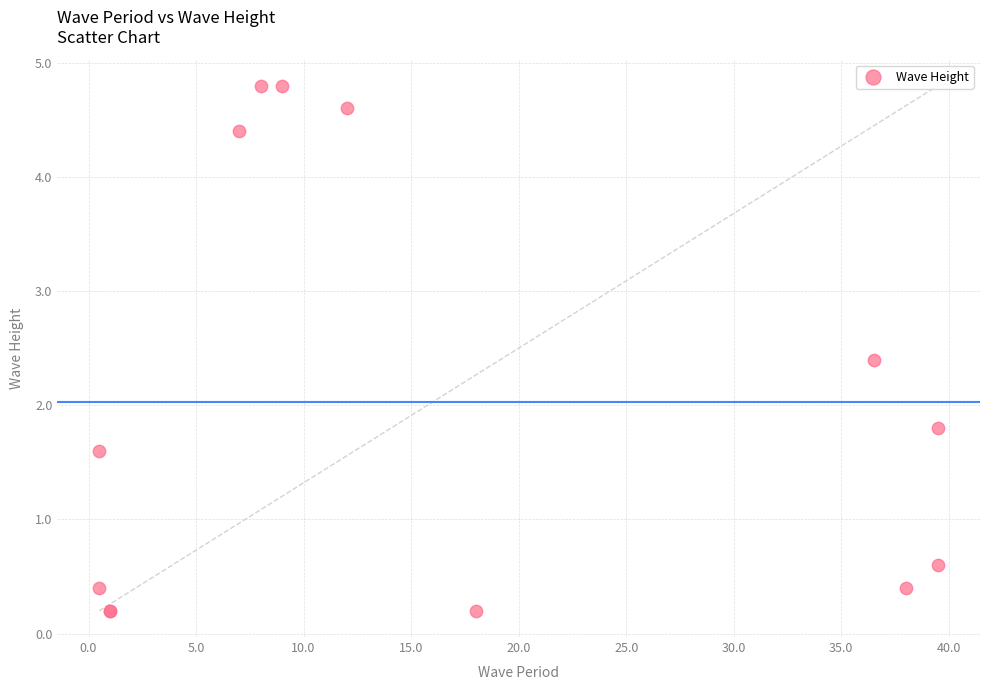

What Y value in the scatter plot is closest to 2?

1.8